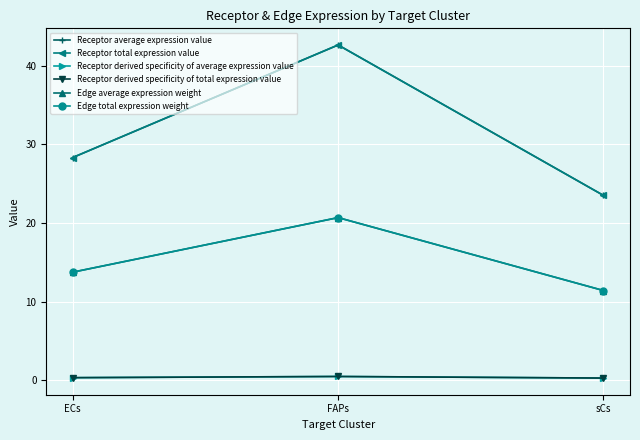

Rank the series by their maximum value, from highest to lowest.

Receptor average expression value, Receptor total expression value, Edge average expression weight, Edge total expression weight, Receptor derived specificity of average expression value, Receptor derived specificity of total expression value